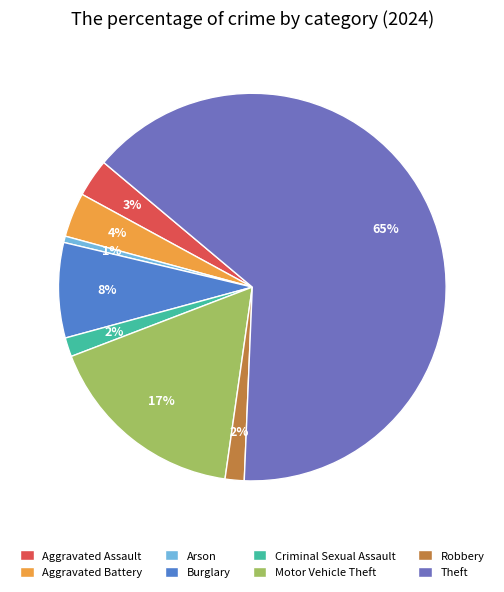

Is the sum of Aggravated Assault and Arson greater than half?

No